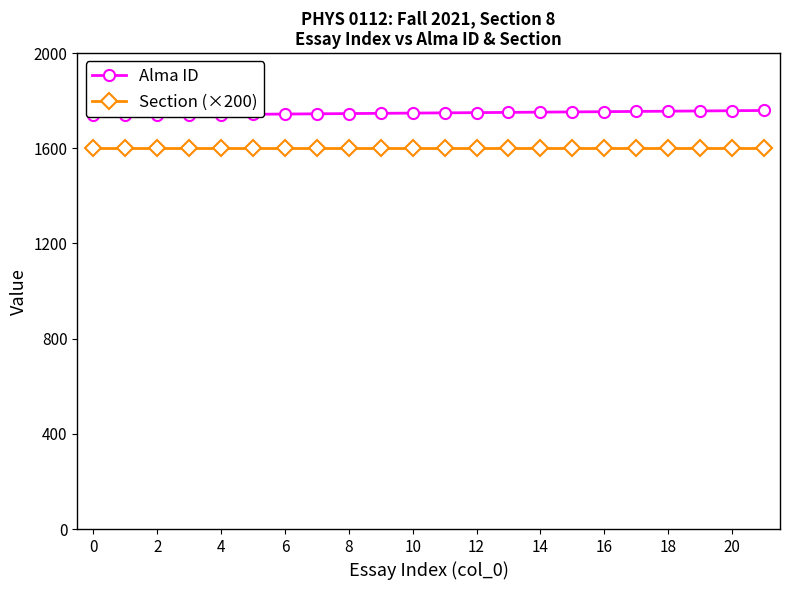

True or false: Alma ID and Section (×200) intersect in this chart.

False